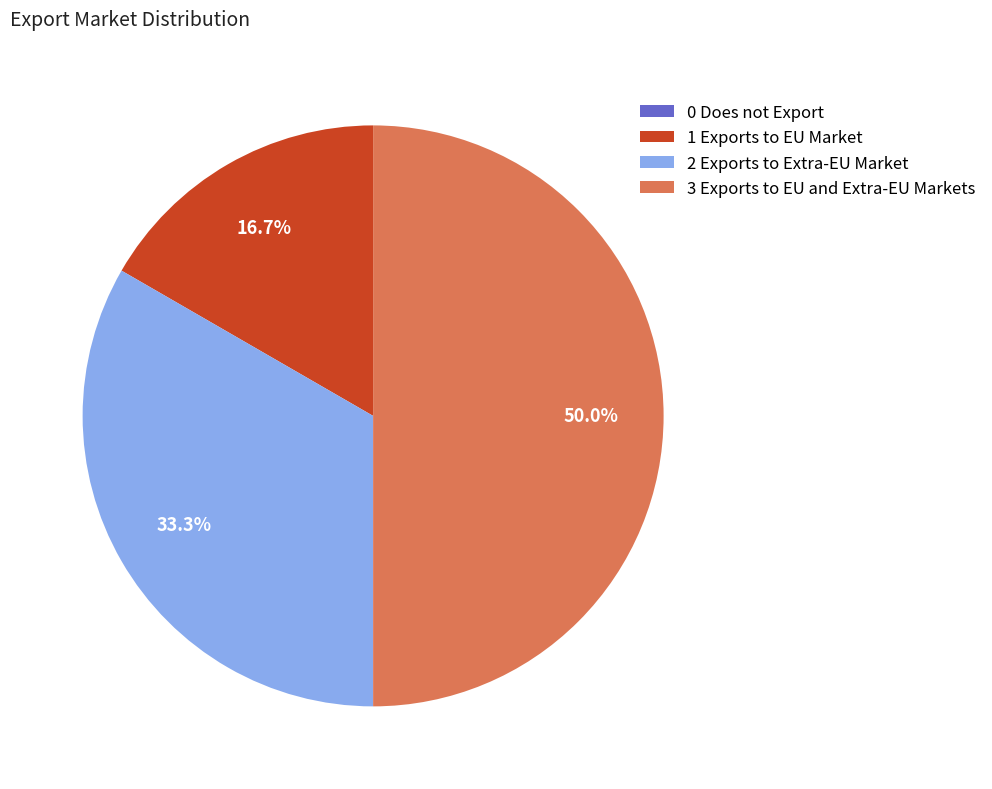

What portion of the pie excludes 1 Exports to EU Market?

83.3%